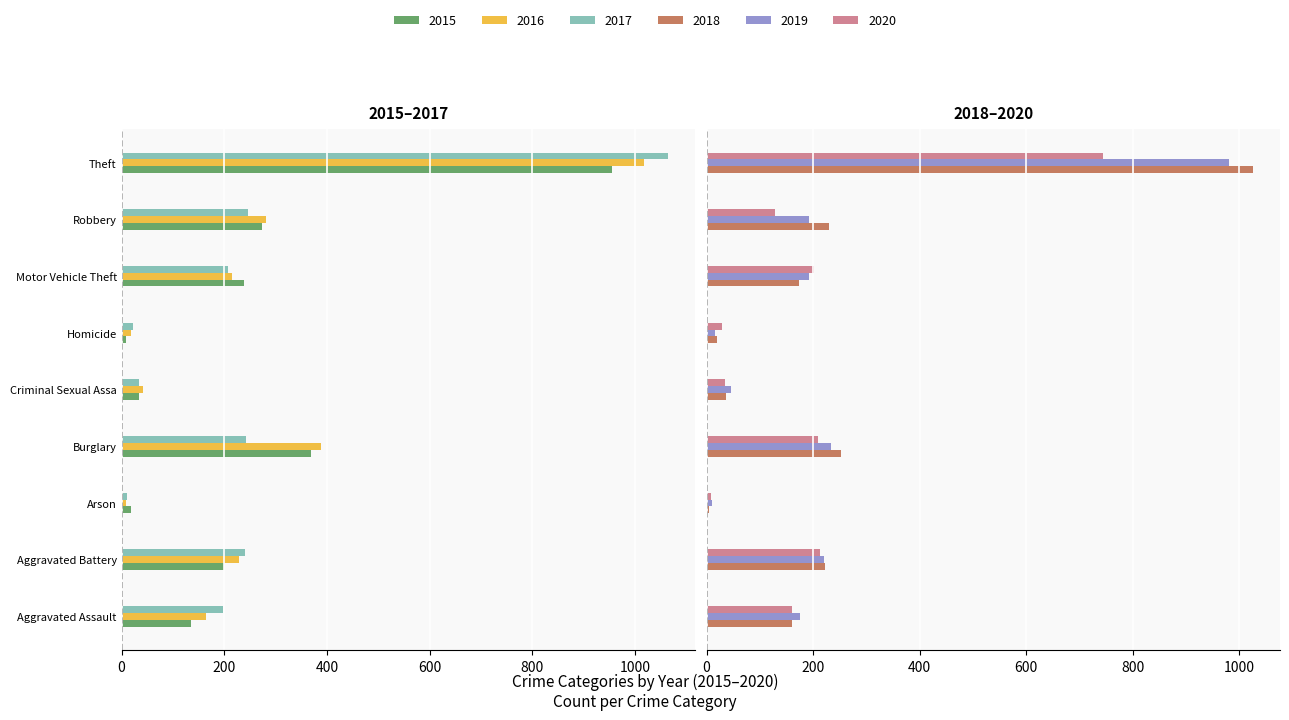

What is the label of the 2nd bar from the right?

Robbery